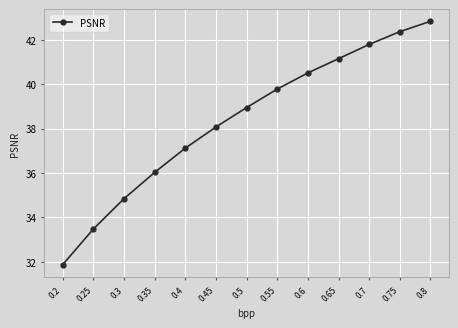

What is the difference between the maximum and minimum values?

11.0